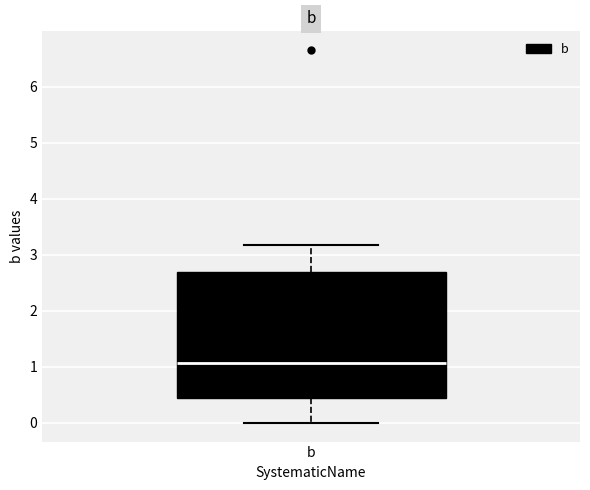

Transcribe this box plot: give where the median line is, the range the box spans, and where the two whiskers end, as read against the y-axis. The values are not printed on the chart, so give them approximately, as read against the axis.

median 1.1, box 0.4 to 2.7, whiskers 0.0 to 3.2